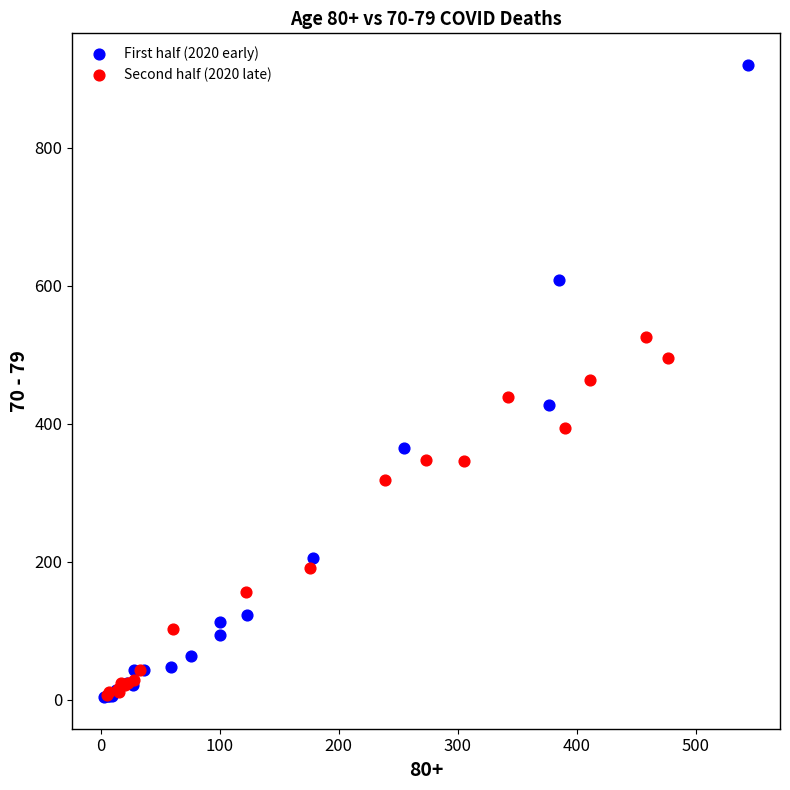

Which series has the widest spread of Y values?

First half (2020 early)